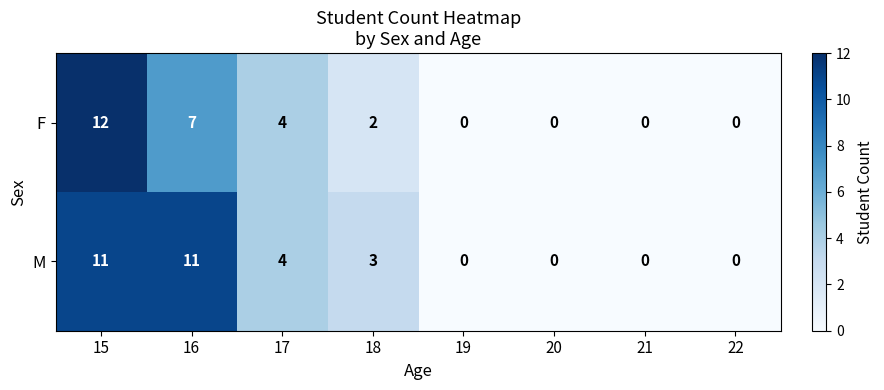

The M series shows 1 at 18. True or false?

False